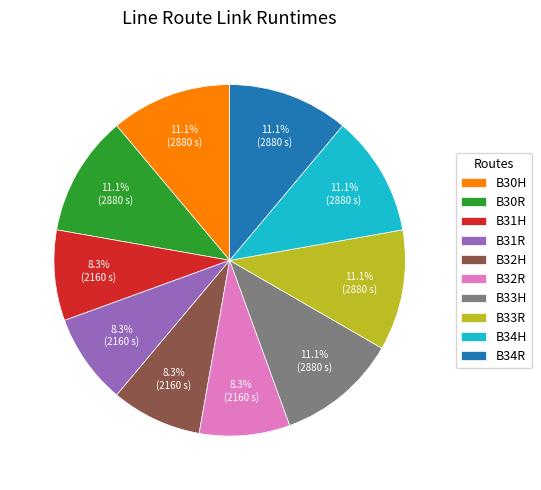

Which has a higher value, B30R or B32R?

B30R